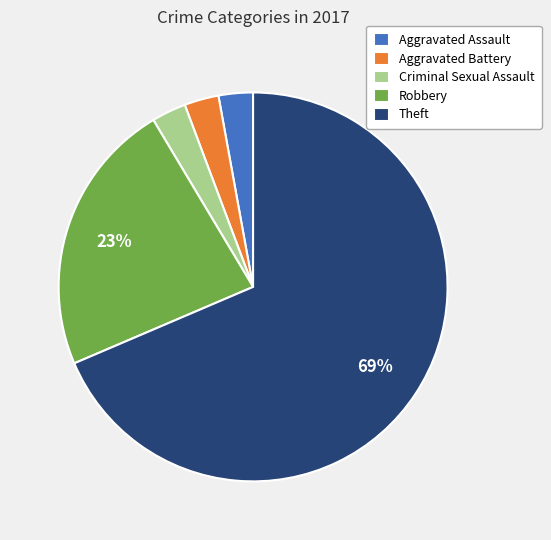

What is the majority slice?

Theft